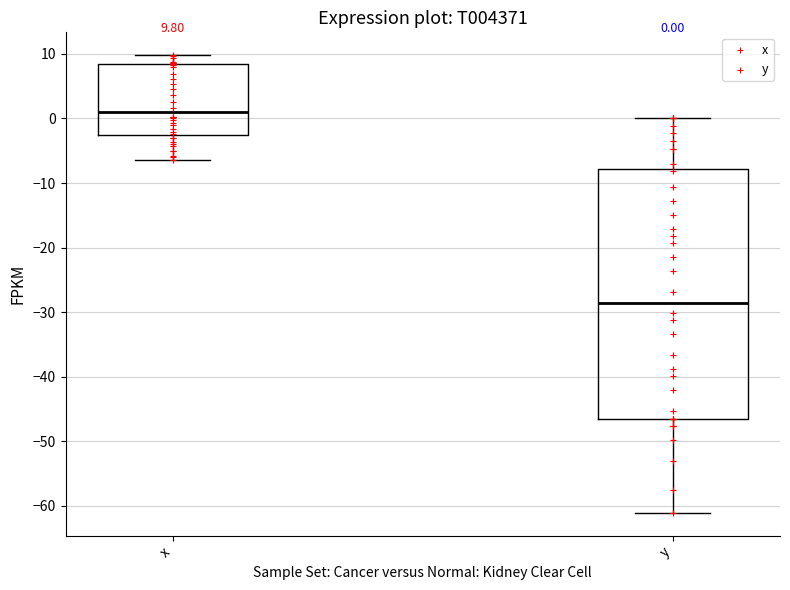

Comparing the boxes themselves (not the whiskers), which one is the tallest?

y